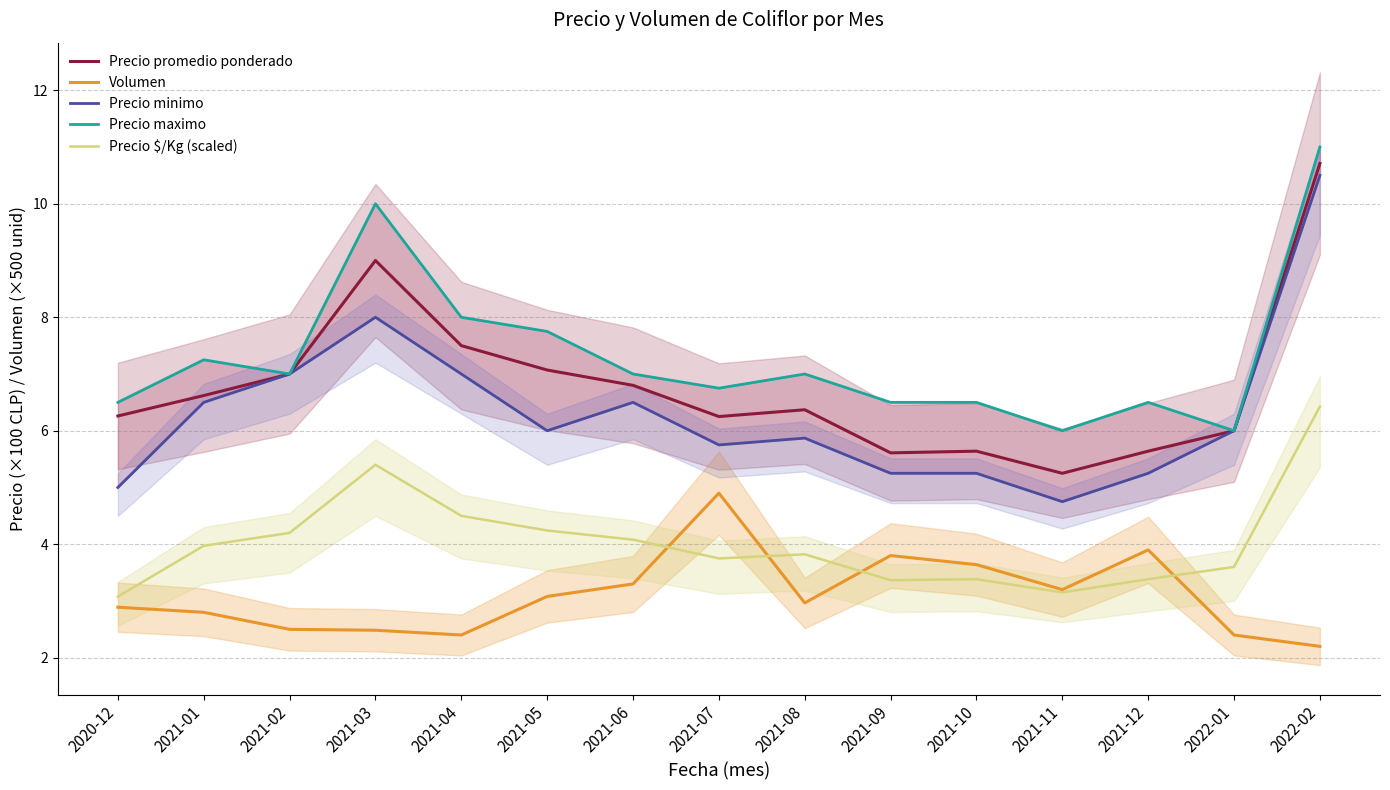

What is the sum of all Precio $/Kg (scaled) values?

60.4